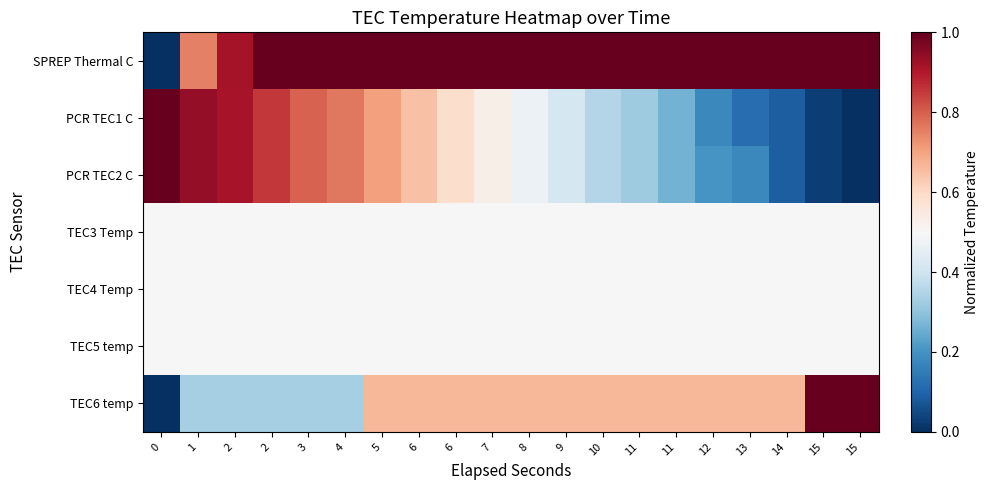

At how many categories does at least one series exceed 0?

20